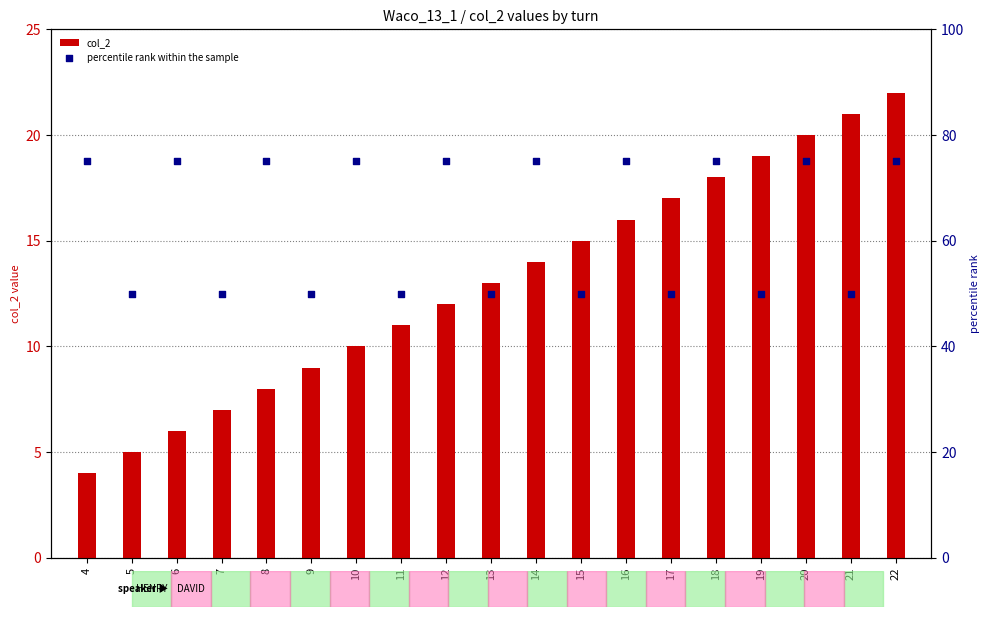

What are all the series names shown in the legend?

col_2, percentile rank within the sample